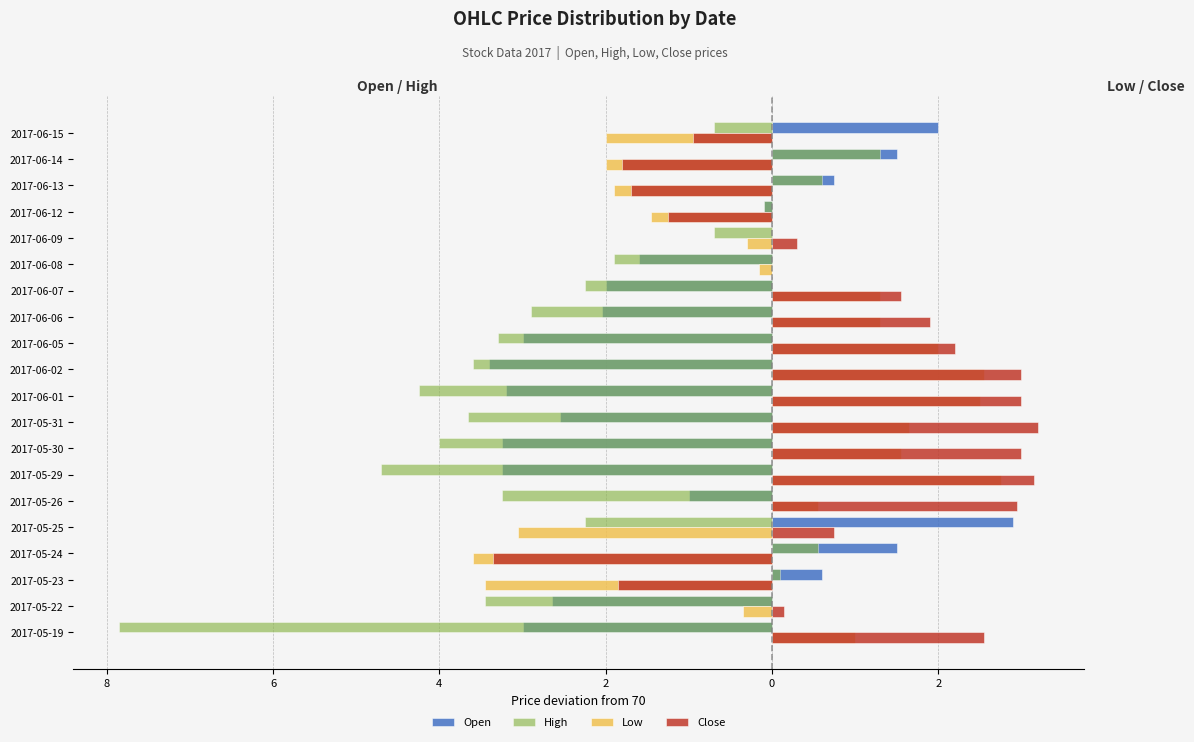

What are all the series names shown in the legend?

Open, High, Low, Close